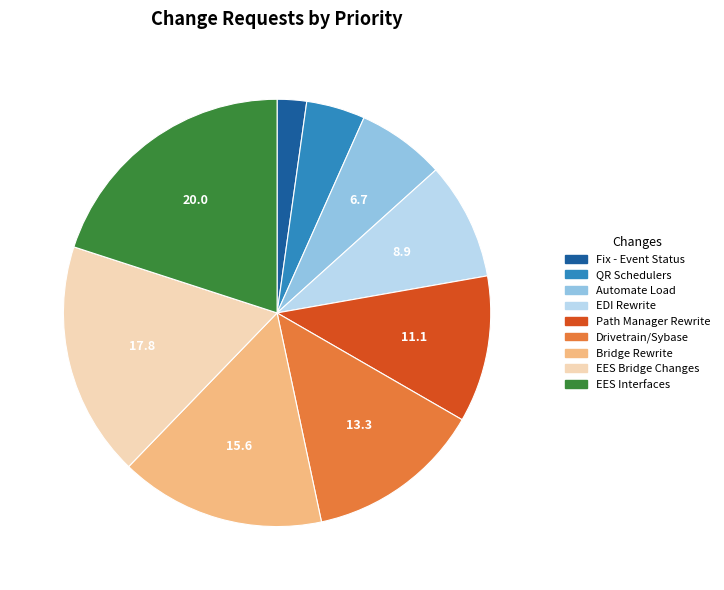

How many slices are in this pie chart?

9